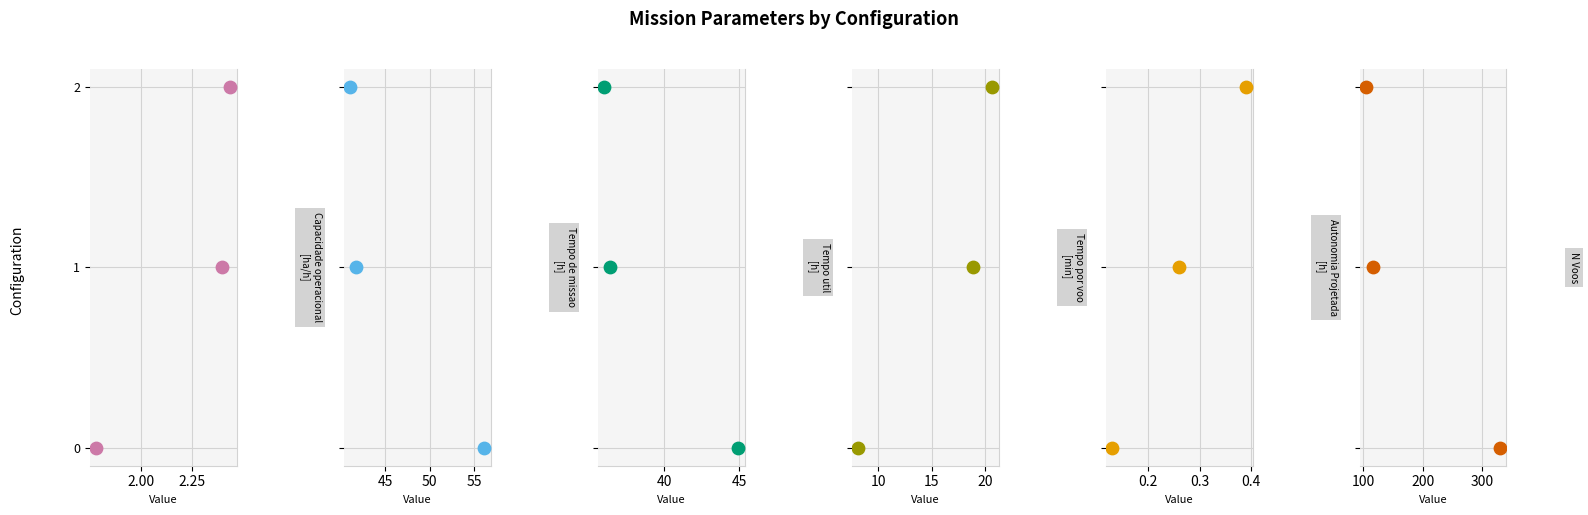

Which series reaches the maximum Y coordinate?

Capacidade operacional [ha/h]